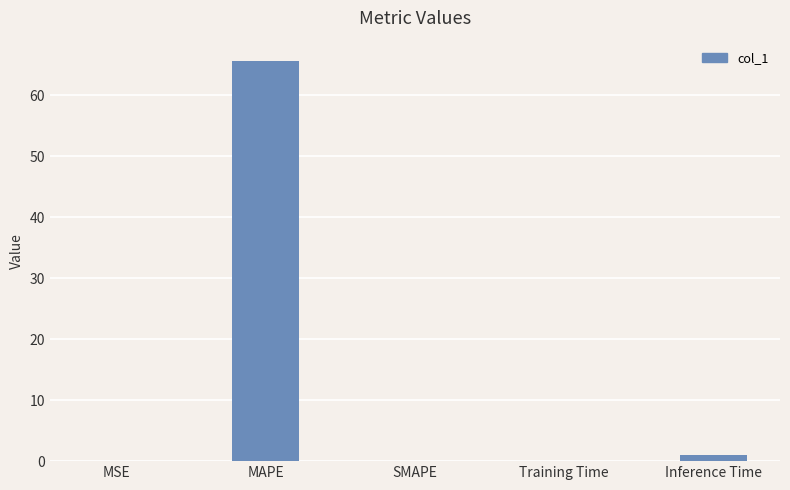

Which has a higher value, SMAPE or MAPE?

MAPE